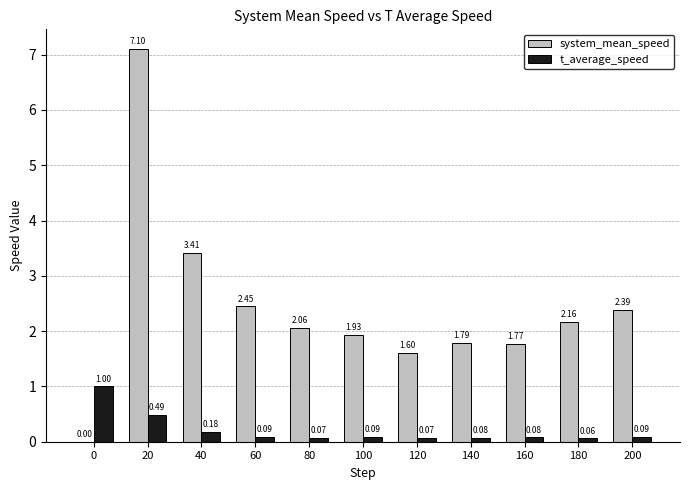

Between 40 and 160, which series saw the biggest shift?

system_mean_speed